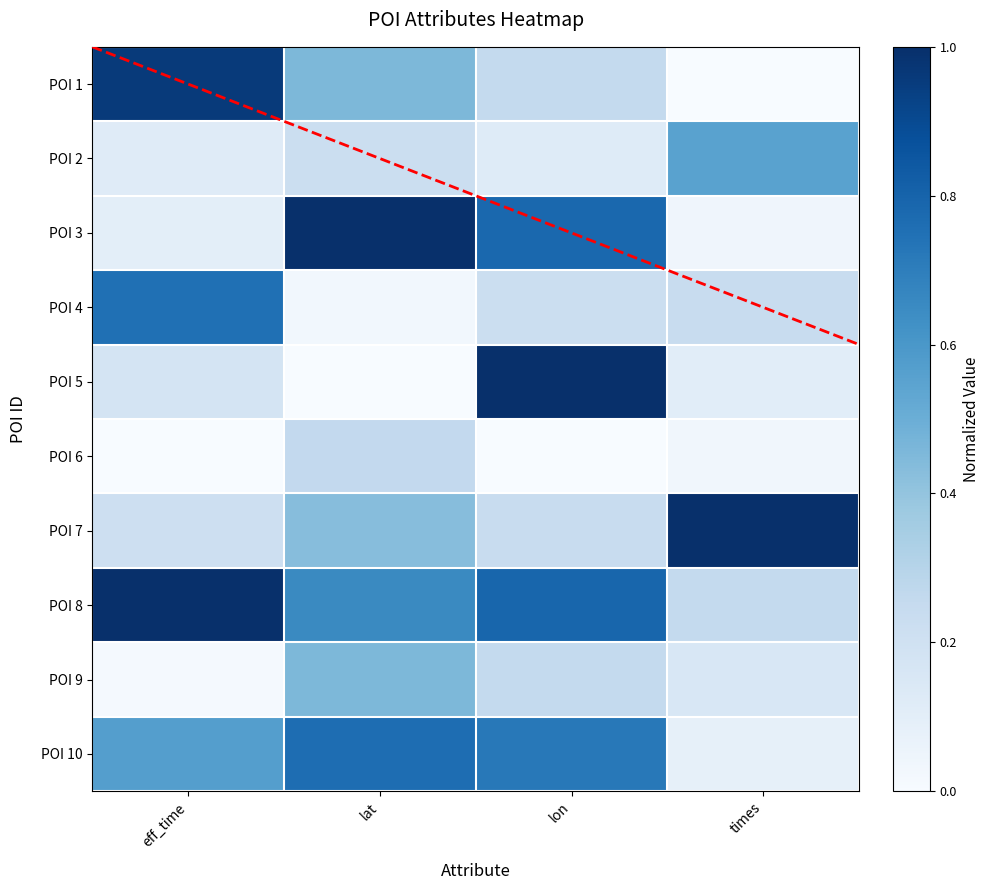

True or false: POI 2 has a value of 0.1 at eff_time.

True